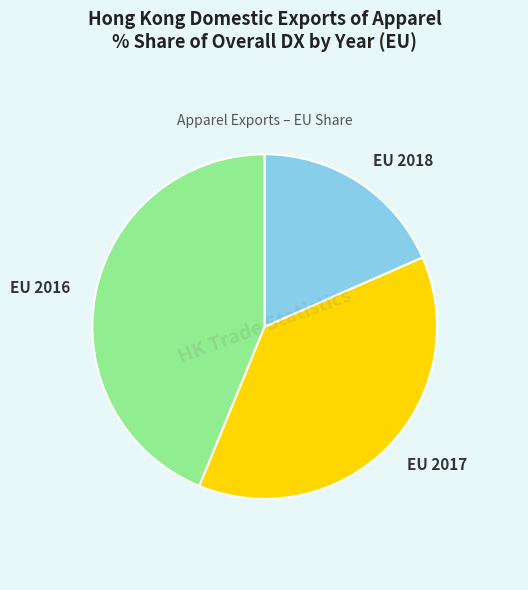

Count the number of slices in the pie.

3